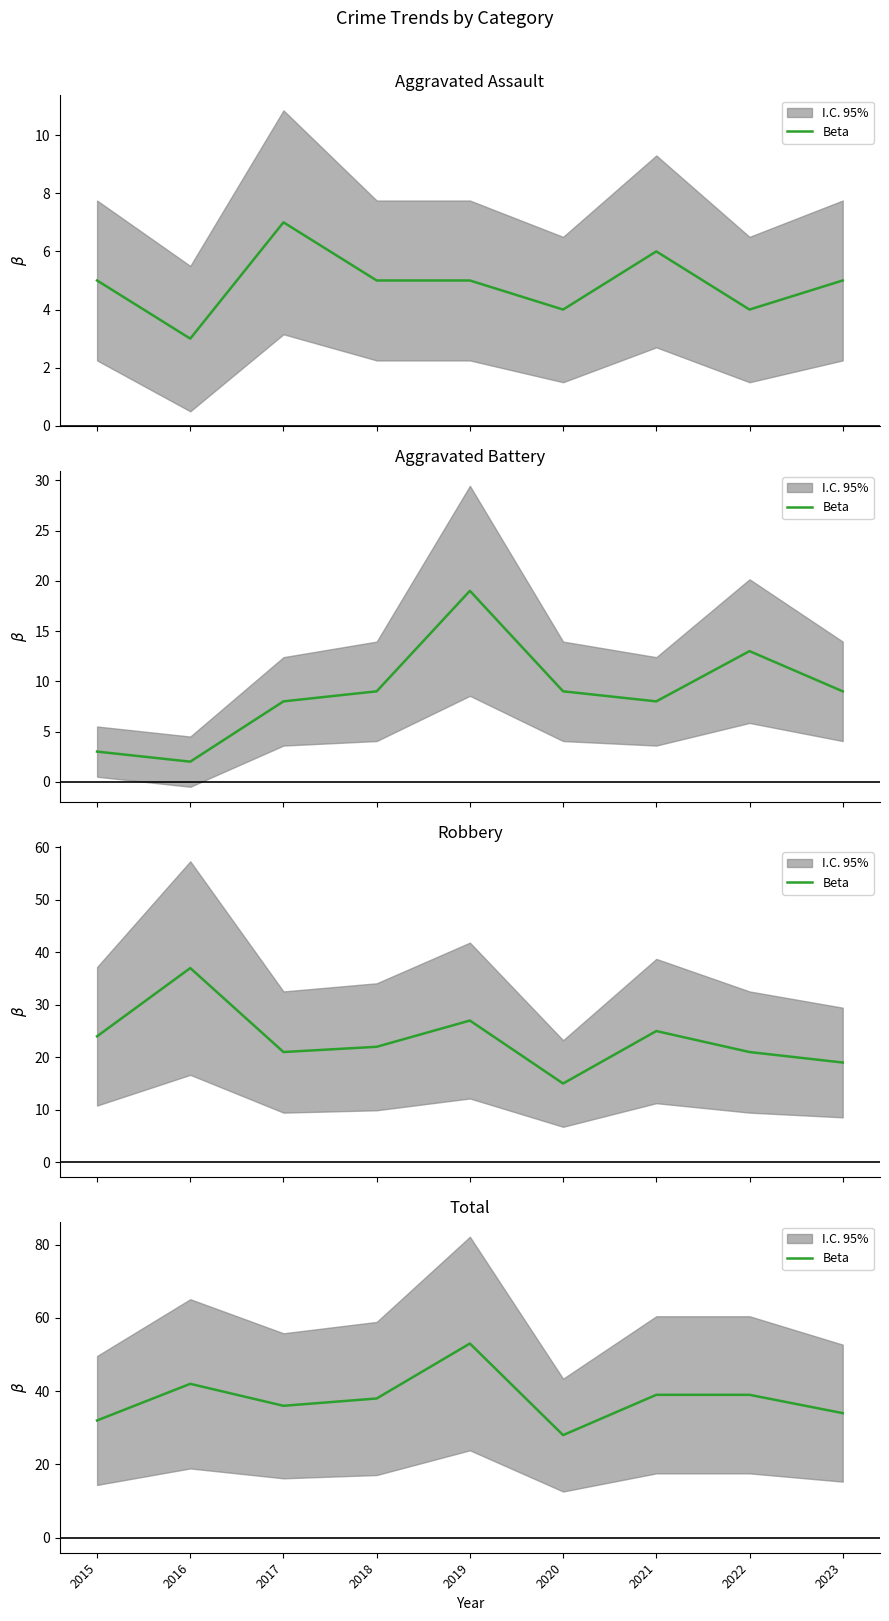

What is the value of the 8th point from the left?

39